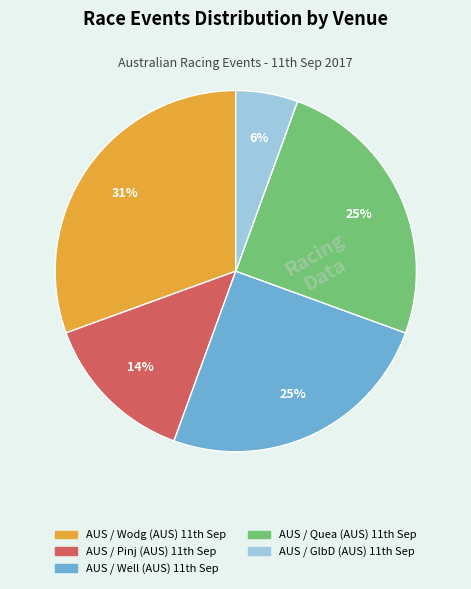

To the nearest percent, what is the difference between the largest and smallest slice percentages?

25%